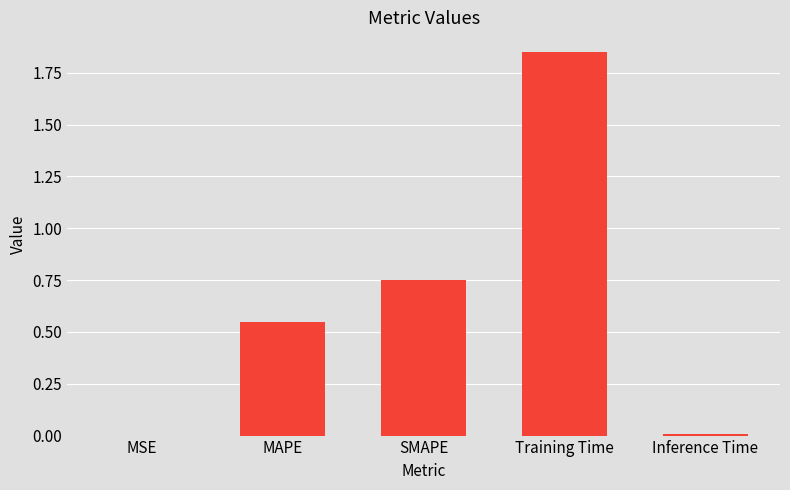

Which category has the highest value across all series?

Training Time